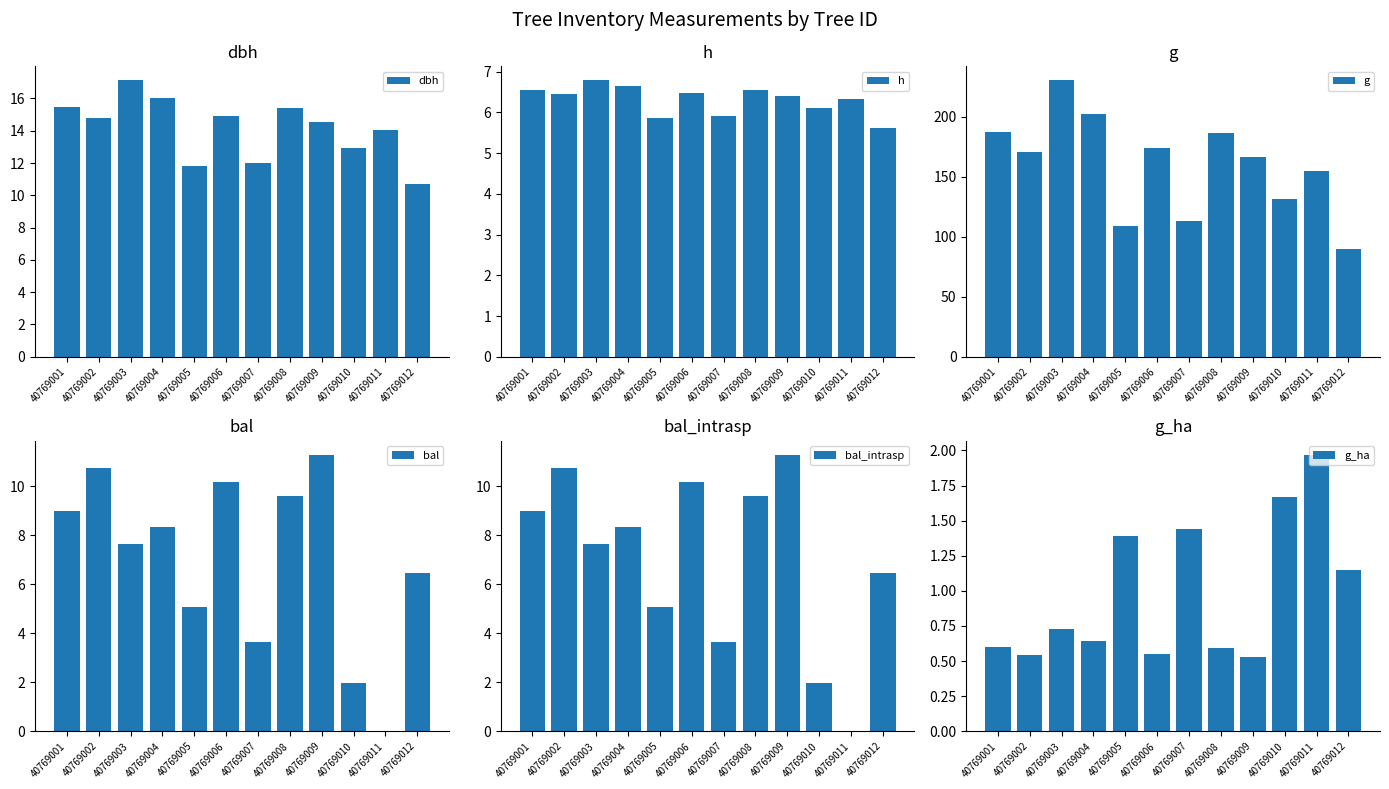

The bal_intrasp series shows 3.8 at 40769001. True or false?

False